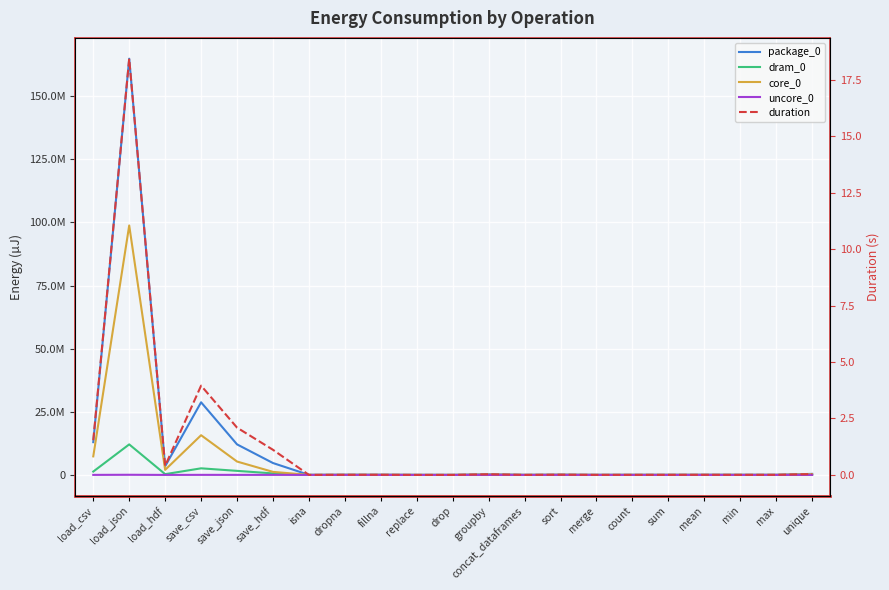

At which label is uncore_0 closest to 26611?

save_csv